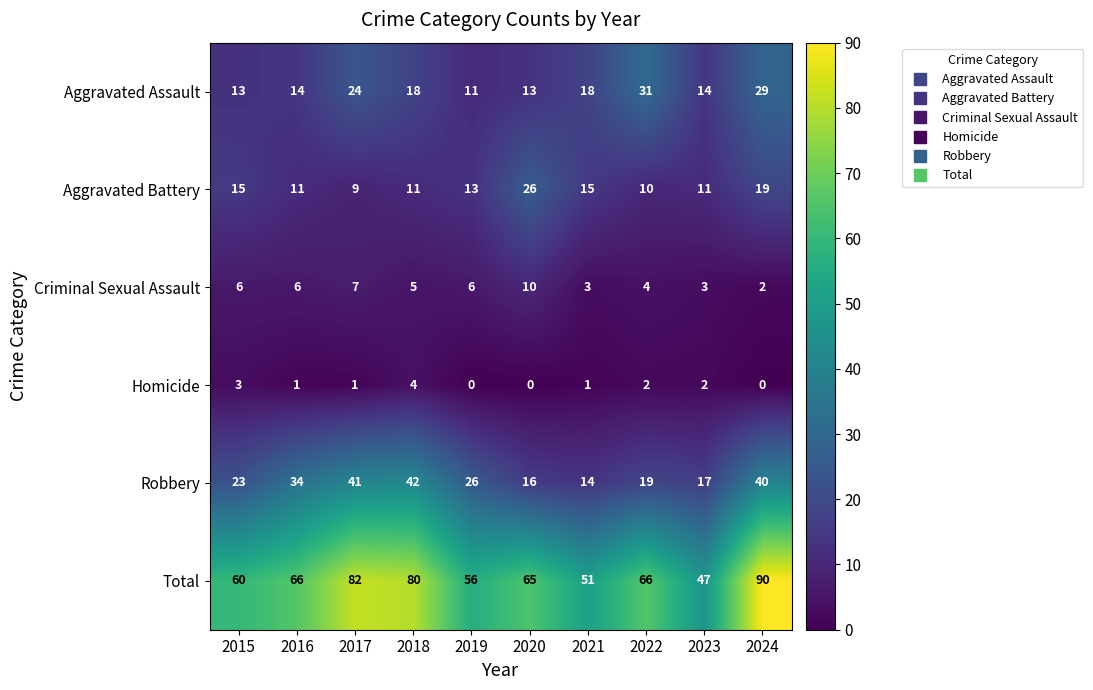

Rank the series by their maximum value, from highest to lowest.

Total, Robbery, Aggravated Assault, Aggravated Battery, Criminal Sexual Assault, Homicide